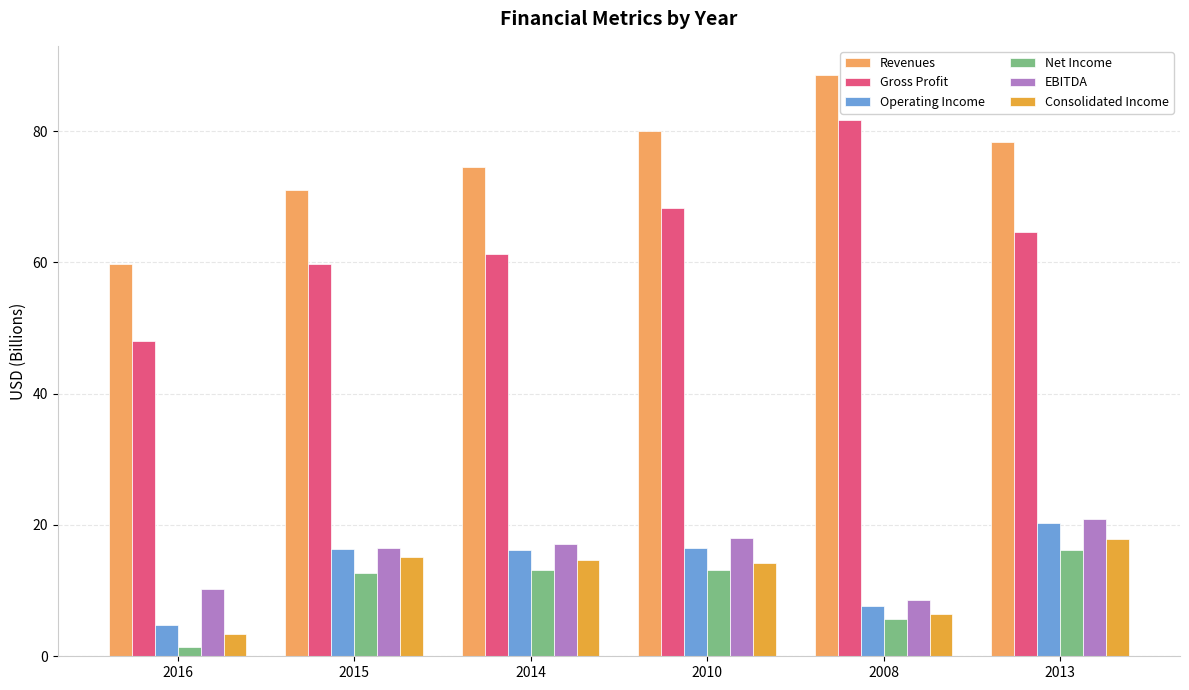

What is the smallest value displayed?

1.4